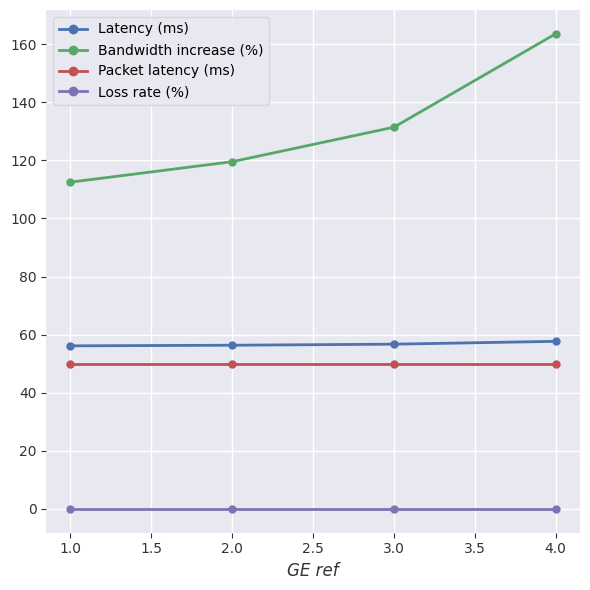

What is the value of the Latency (ms) point at the 2nd from the left?

56.4